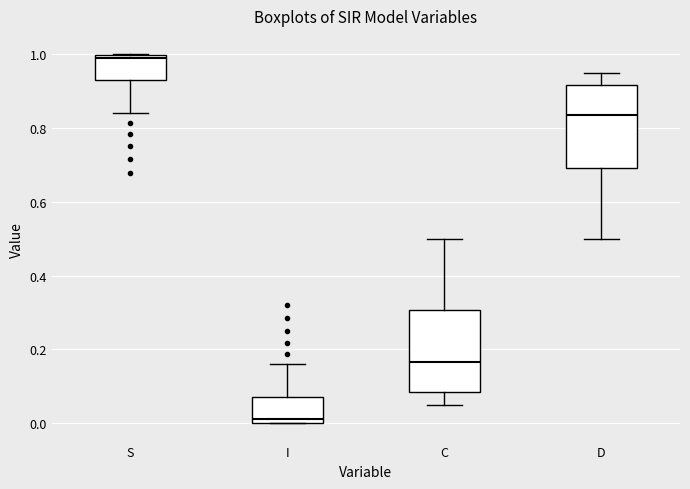

Where does the median line of the box for C sit on the y-axis? The values are not printed on the chart, so give them approximately, as read against the axis.

0.16